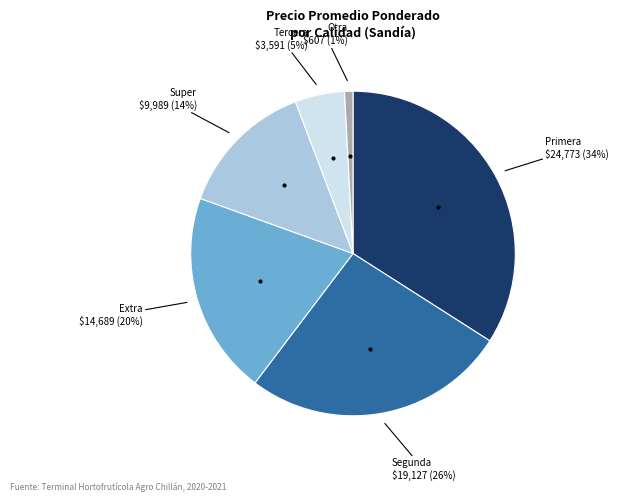

To the nearest percent, what is the average slice percentage?

17%